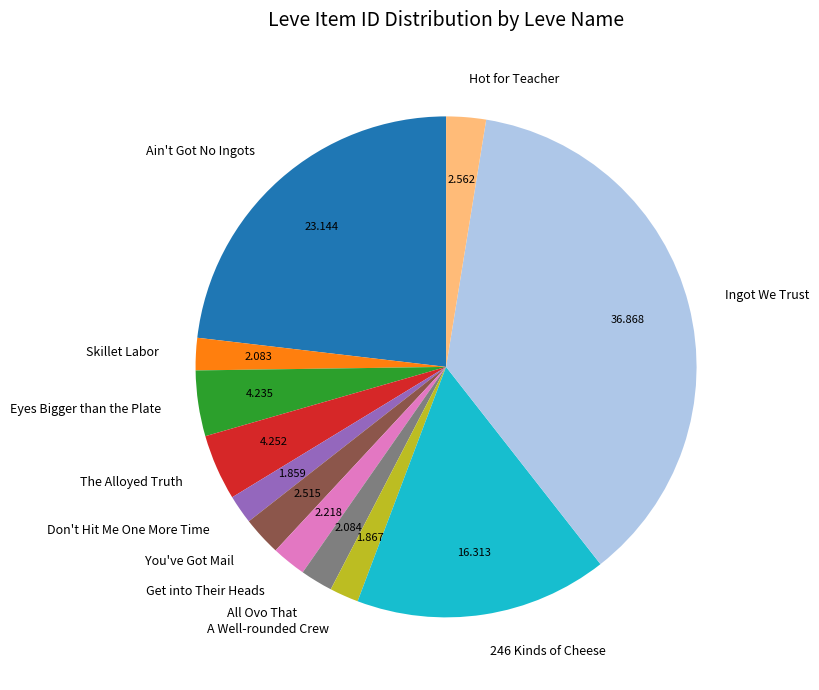

What is the largest slice in the pie chart?

Ingot We Trust